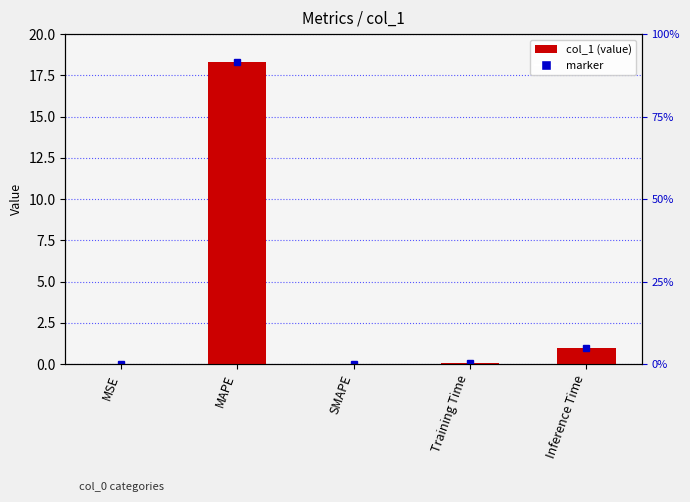

Reading right to left, extract all data points from this chart.

0.9	0.1	0.0	18.3	0.0